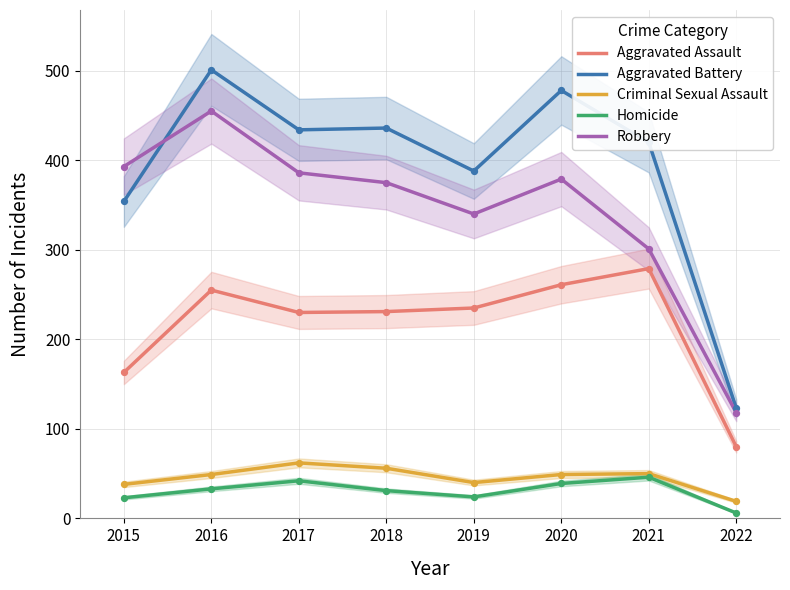

Which series contains the highest Y value?

Aggravated Battery